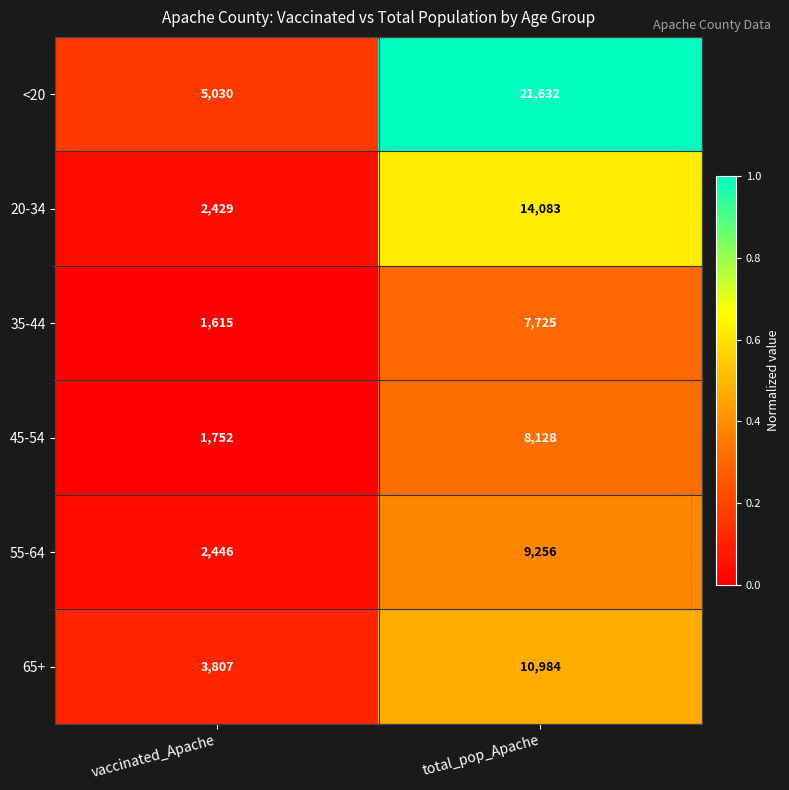

Where is <20 nearest to the value 13331?

vaccinated_Apache